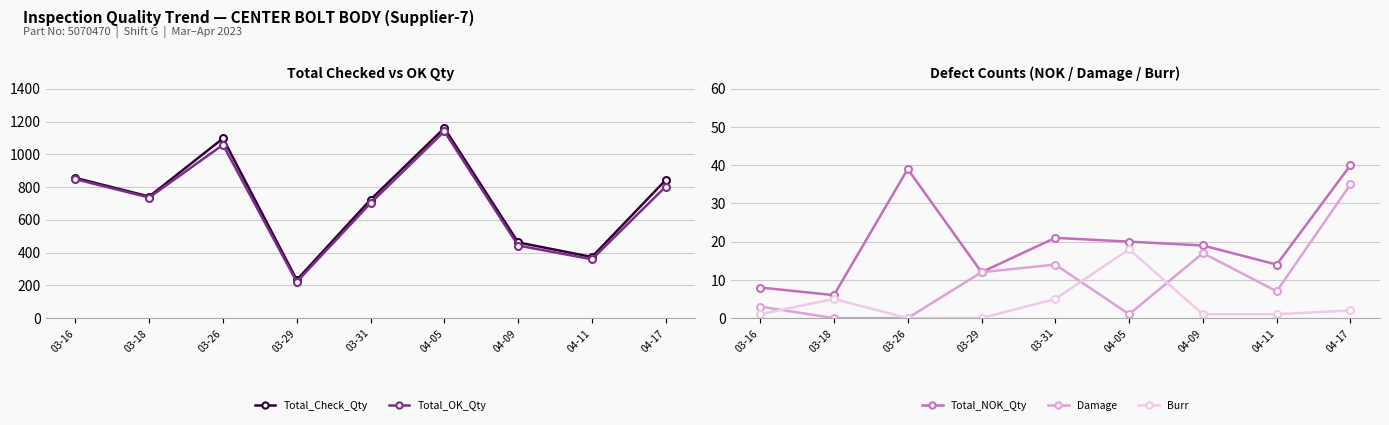

Count the number of data series in this chart.

5